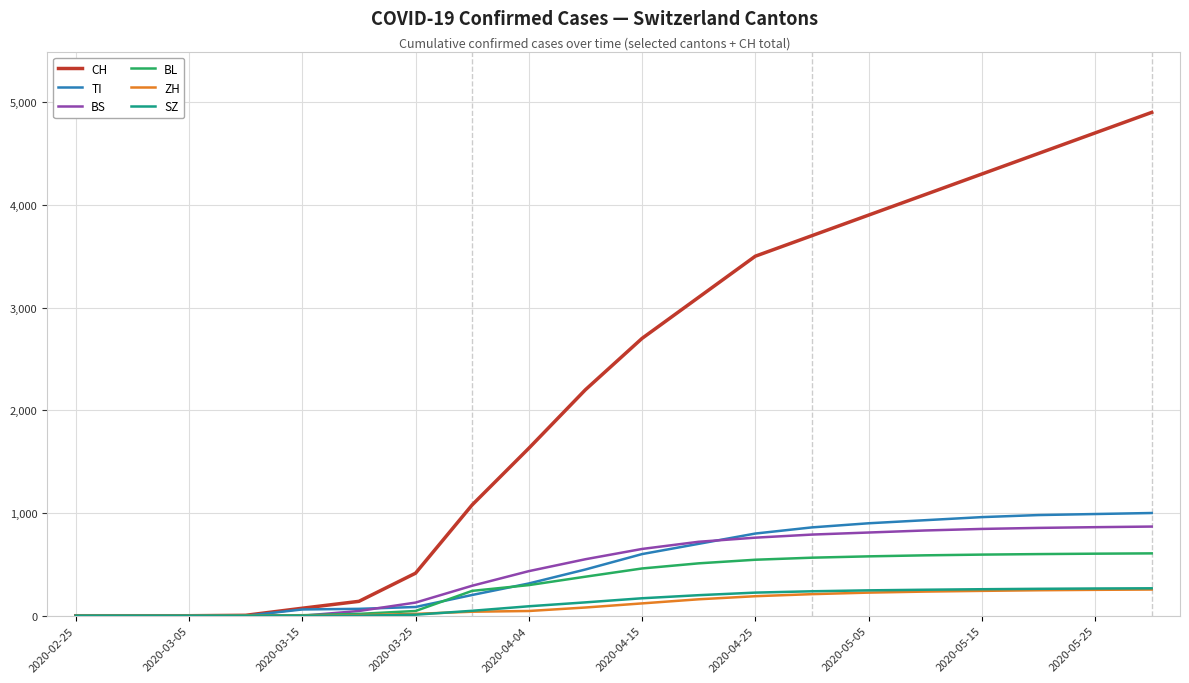

What is the highest value of the CH series?

4900